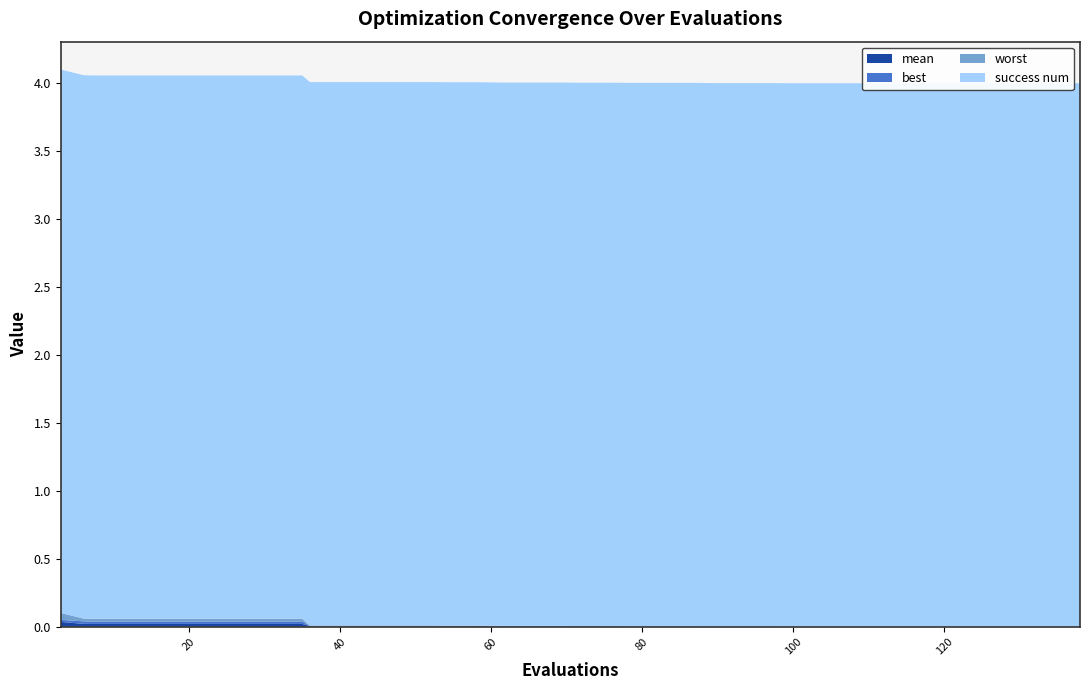

Reading left to right, extract all data points from this chart.

mean: 0=0.0	1=0.0	2=0.0	3=0.0	4=0.0	5=0.0	6=0.0	7=0.0	8=0.0	9=0.0	10=0.0	11=0.0	12=0.0	13=0.0	14=0.0	15=0.0	16=0.0	17=0.0	18=0.0	19=0.0	20=0.0	21=0.0	22=0.0	23=0.0	24=0.0	25=0.0	26=0.0	27=0.0	28=0.0	29=0.0	30=0.0	31=0.0	32=0.0	33=0.0	34=0.0	35=0.0	36=0.0	37=0.0	38=0.0	39=0.0
best: 0=0.0	1=0.0	2=0.0	3=0.0	4=0.0	5=0.0	6=0.0	7=0.0	8=0.0	9=0.0	10=0.0	11=0.0	12=0.0	13=0.0	14=0.0	15=0.0	16=0.0	17=0.0	18=0.0	19=0.0	20=0.0	21=0.0	22=0.0	23=0.0	24=0.0	25=0.0	26=0.0	27=0.0	28=0.0	29=0.0	30=0.0	31=0.0	32=0.0	33=0.0	34=0.0	35=0.0	36=0.0	37=0.0	38=0.0	39=0.0
worst: 0=0.1	1=0.0	2=0.0	3=0.0	4=0.0	5=0.0	6=0.0	7=0.0	8=0.0	9=0.0	10=0.0	11=0.0	12=0.0	13=0.0	14=0.0	15=0.0	16=0.0	17=0.0	18=0.0	19=0.0	20=0.0	21=0.0	22=0.0	23=0.0	24=0.0	25=0.0	26=0.0	27=0.0	28=0.0	29=0.0	30=0.0	31=0.0	32=0.0	33=0.0	34=0.0	35=0.0	36=0.0	37=0.0	38=0.0	39=0.0
success num: 0=4.0	1=4.0	2=4.0	3=4.0	4=4.0	5=4.0	6=4.0	7=4.0	8=4.0	9=4.0	10=4.0	11=4.0	12=4.0	13=4.0	14=4.0	15=4.0	16=4.0	17=4.0	18=4.0	19=4.0	20=4.0	21=4.0	22=4.0	23=4.0	24=4.0	25=4.0	26=4.0	27=4.0	28=4.0	29=4.0	30=4.0	31=4.0	32=4.0	33=4.0	34=4.0	35=4.0	36=4.0	37=4.0	38=4.0	39=4.0